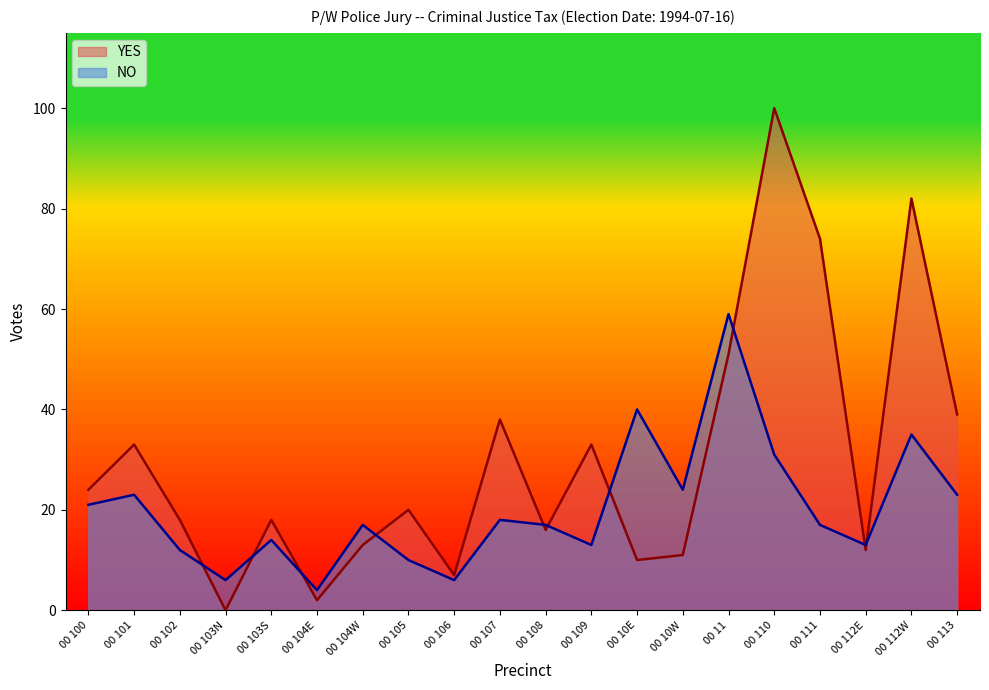

At which category does YES reach its first local peak?

00 101